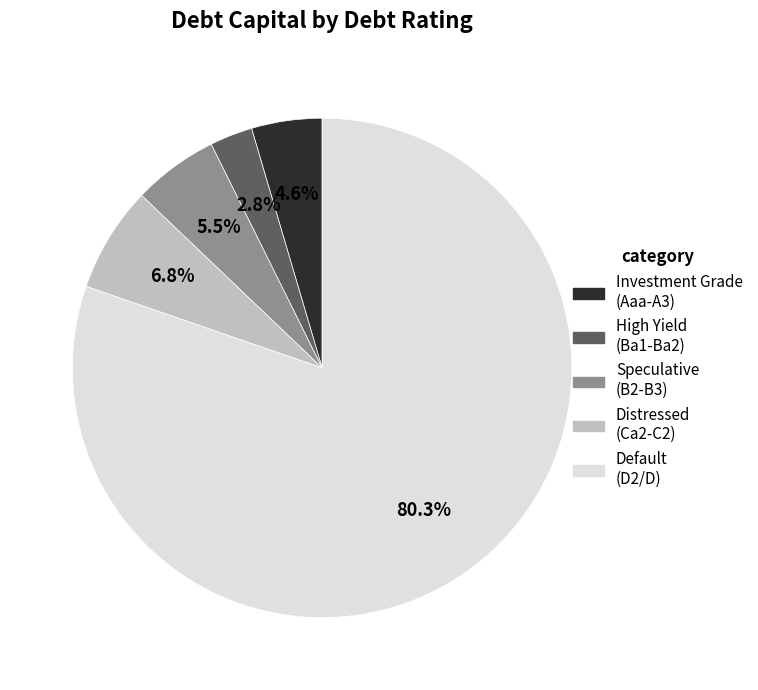

Is there a majority slice in this chart?

Yes